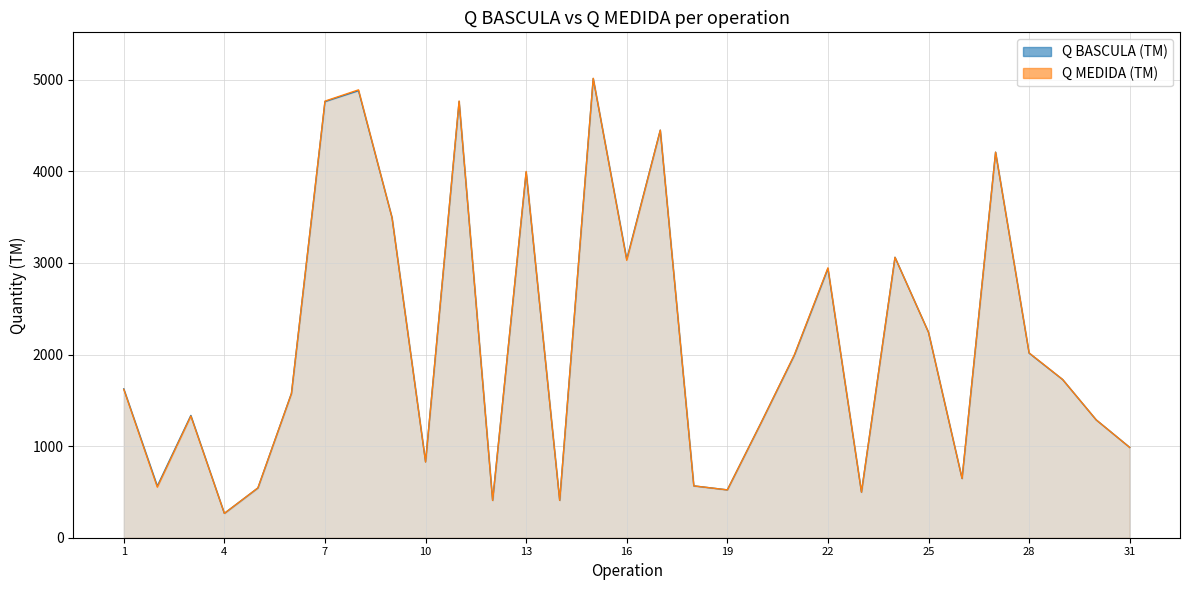

Where is the first local minimum for Q MEDIDA (TM)?

2